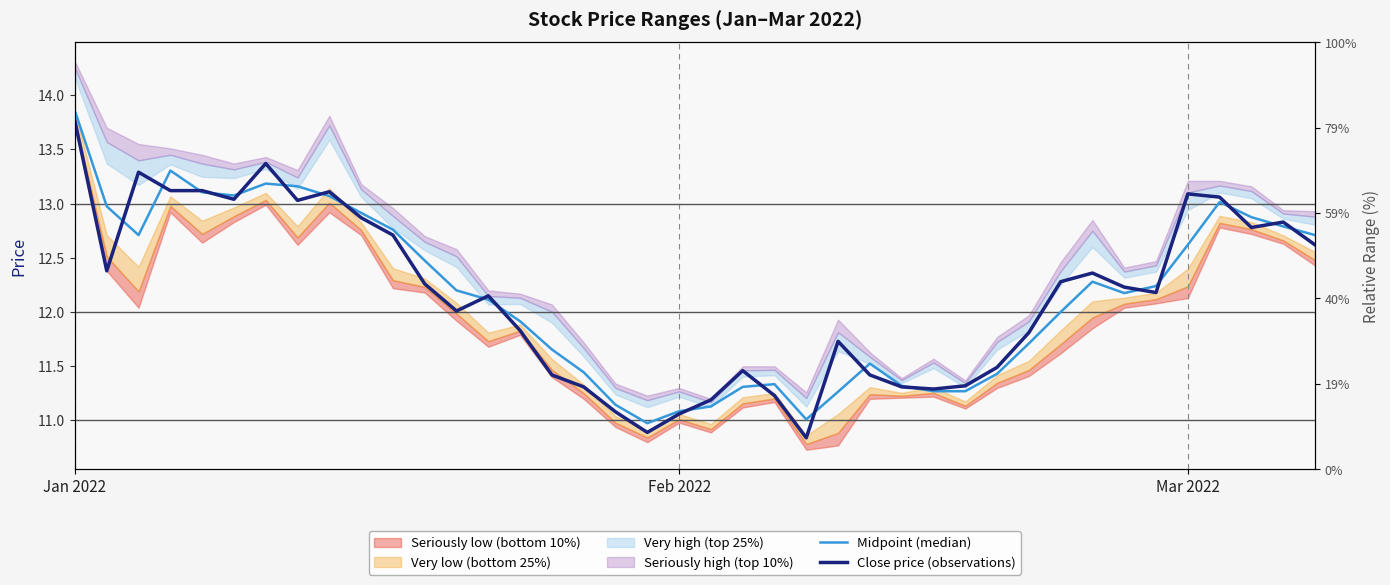

Rank the series at 16 from lowest to highest value.

Close price (observations), Midpoint (median)